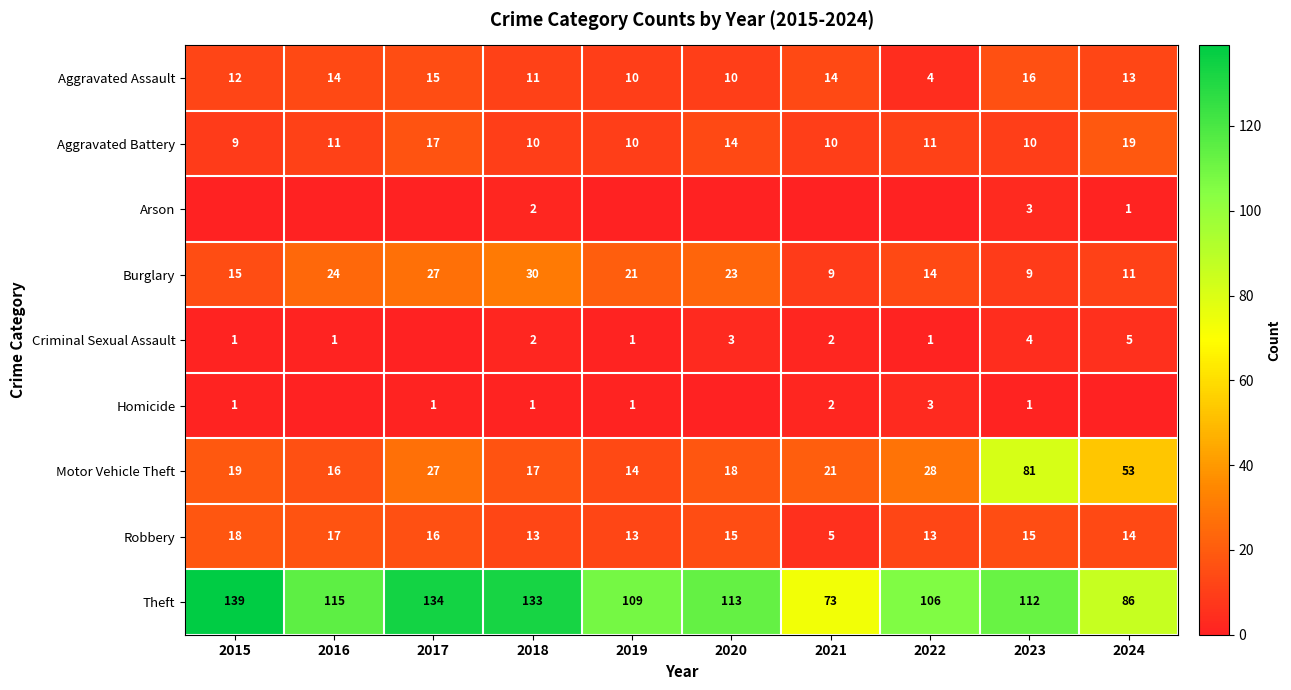

What is the sum of the Robbery values at 2015 and 2024?

32